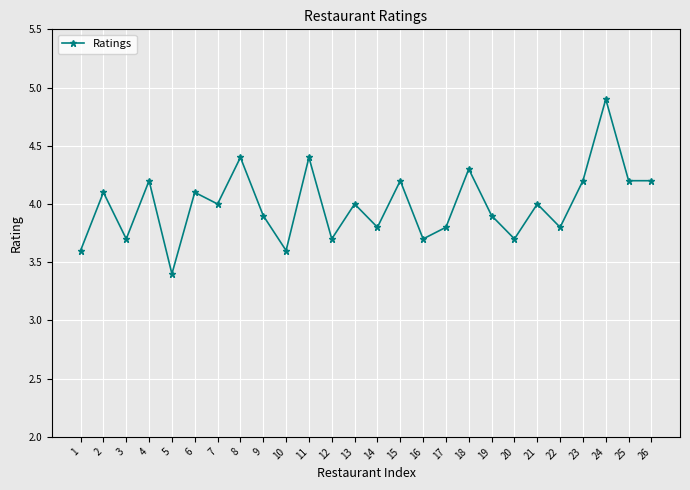

Count the number of categories in the chart.

26